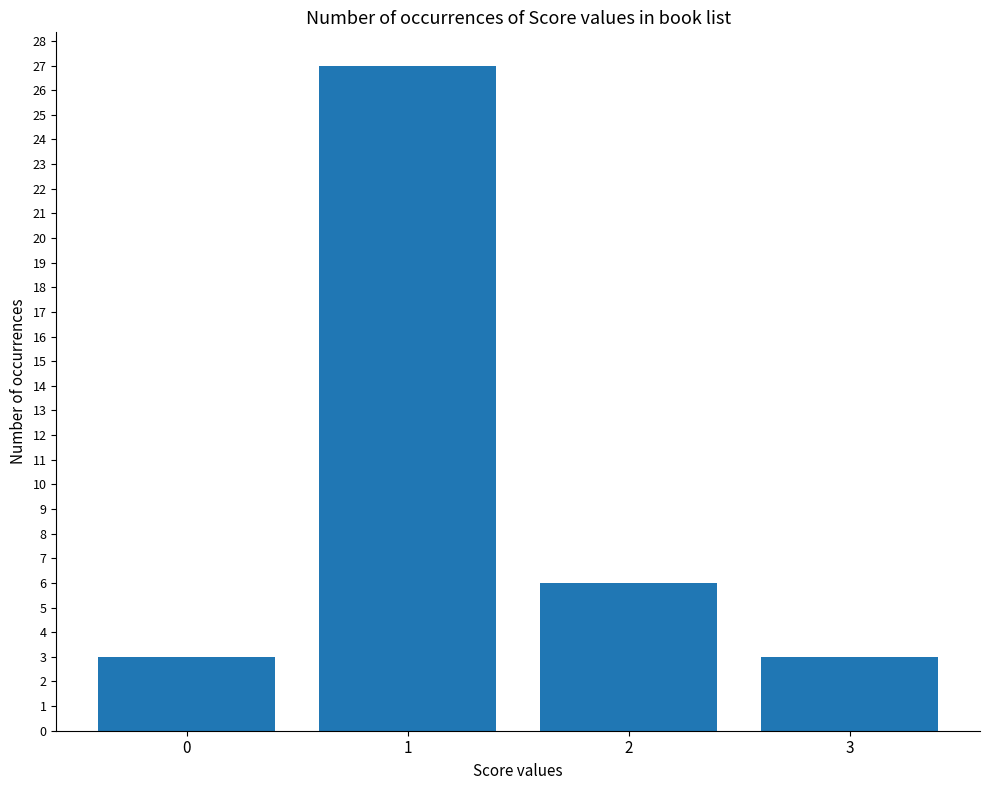

How many data points does each series have?

4